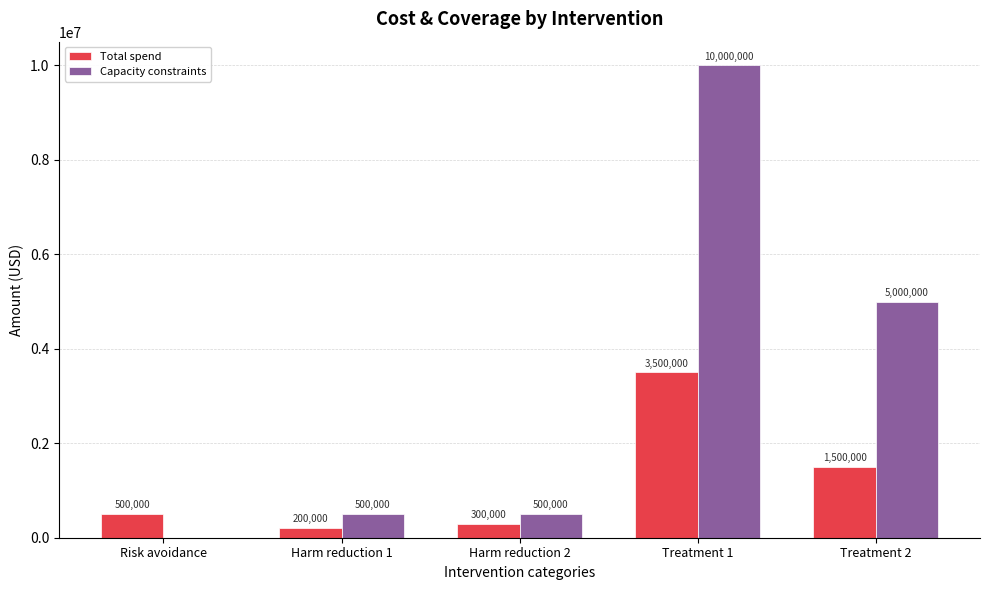

What is the sum of all Total spend values?

6000000